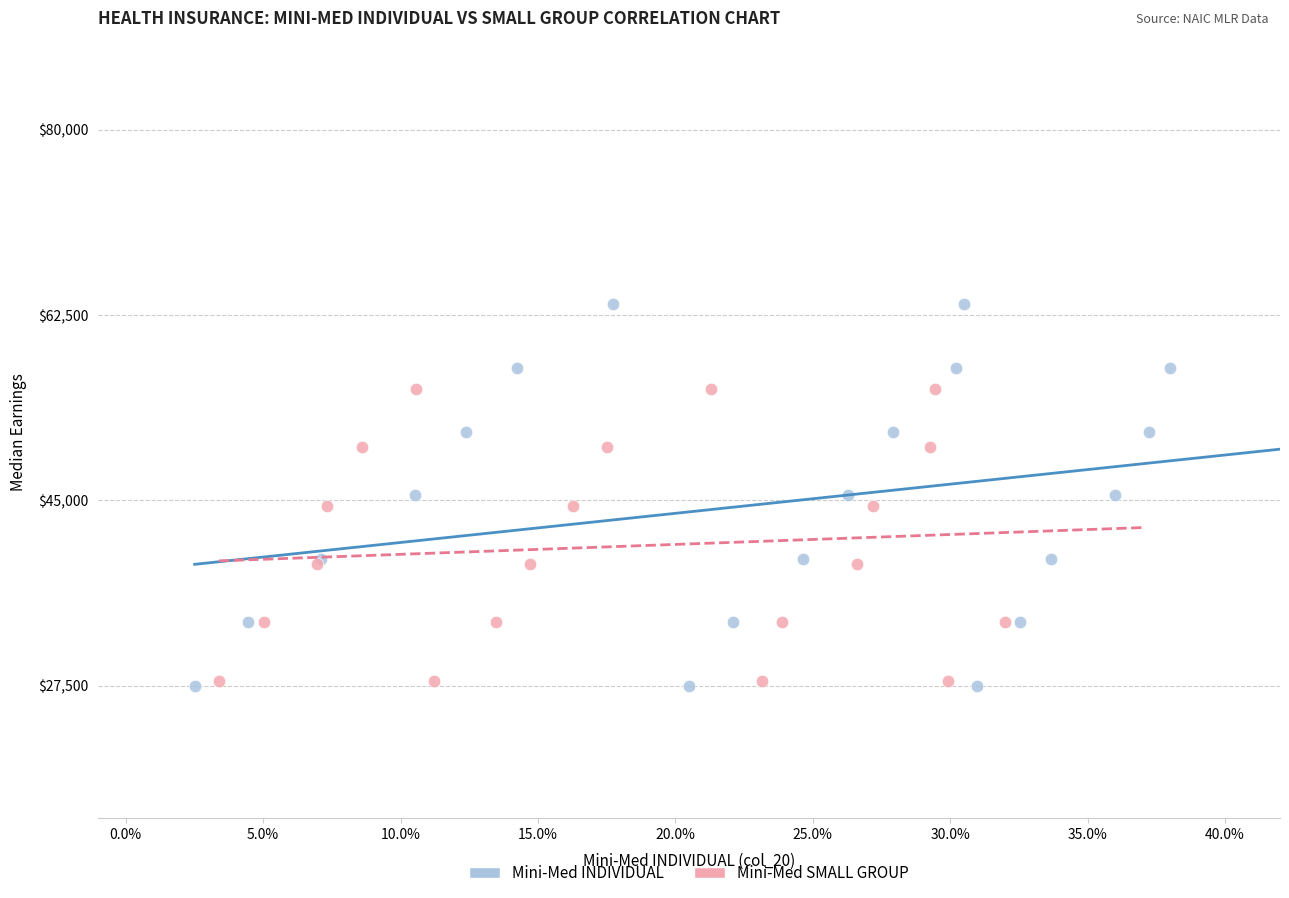

Which series reaches the maximum Y coordinate?

Mini-Med INDIVIDUAL